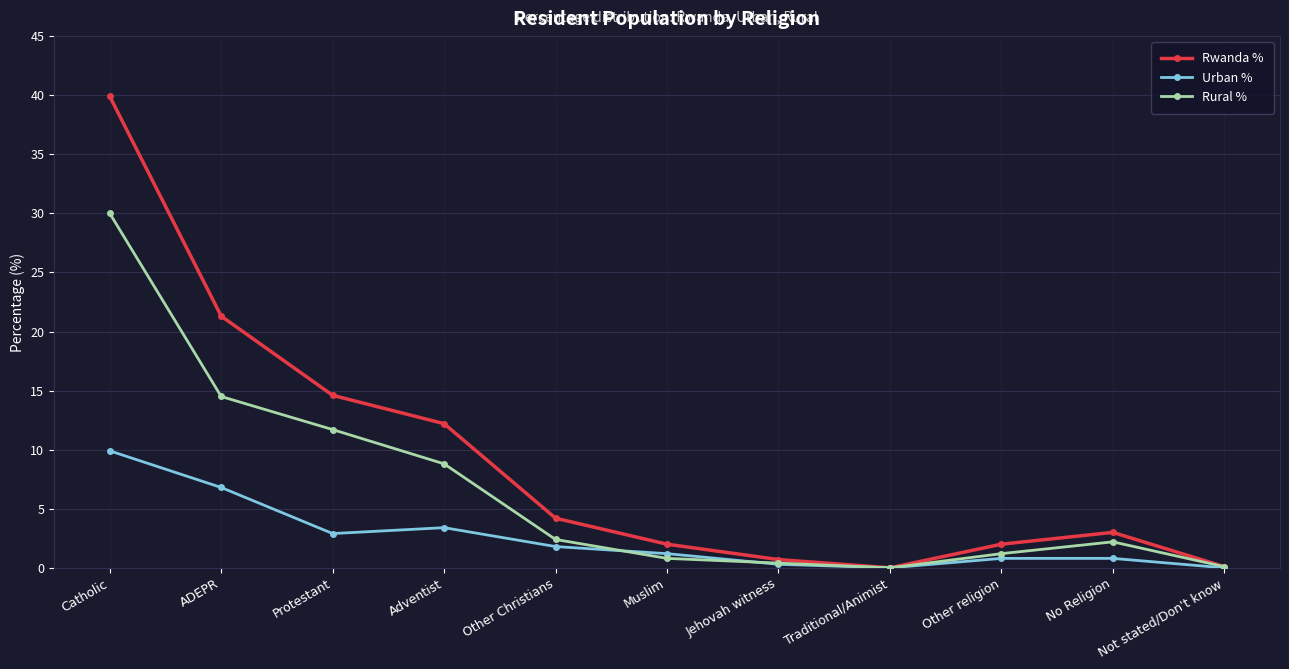

The Urban % series shows 0.0 at Traditional/Animist. True or false?

True